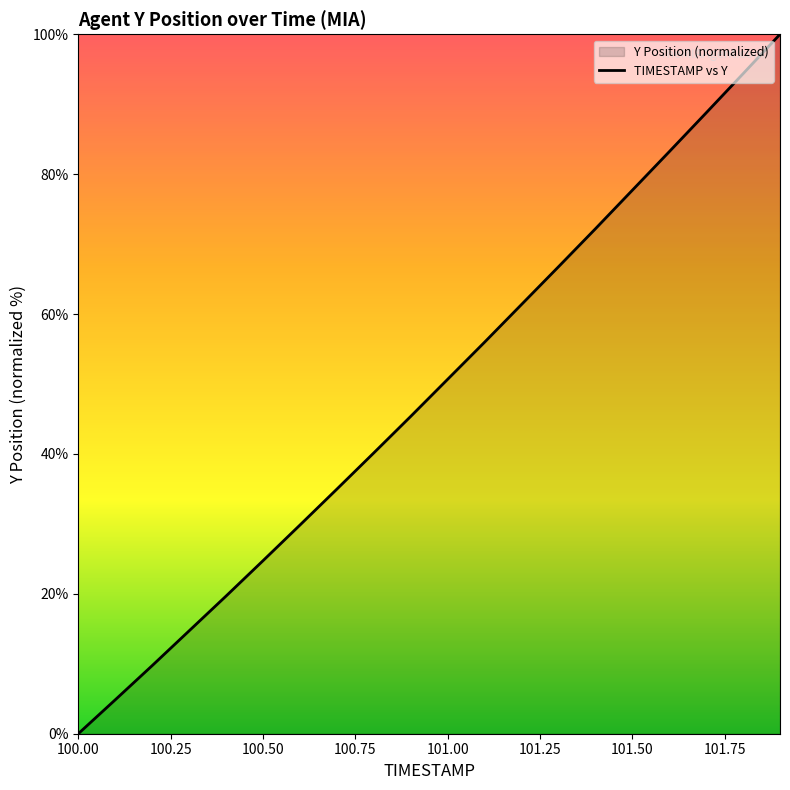

What is the value of the 4th point from the left?

14.7